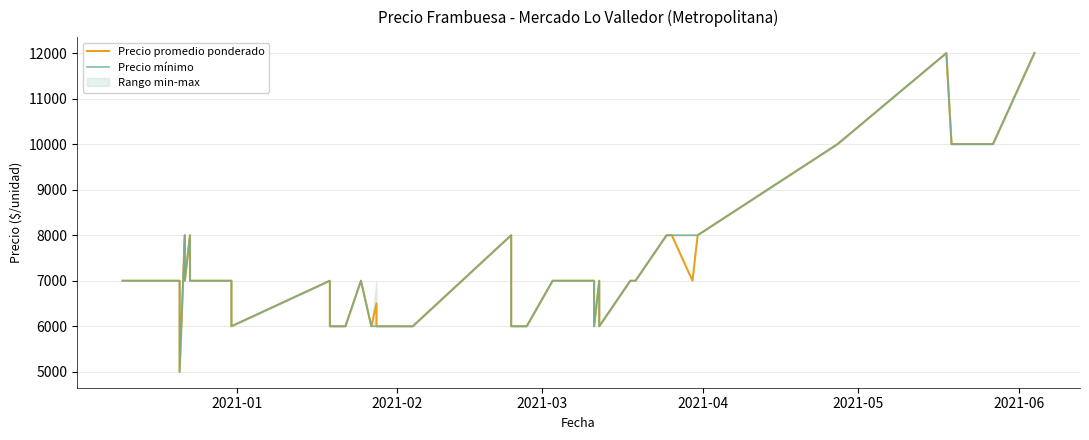

True or false: Precio promedio ponderado and Precio mínimo intersect in this chart.

False